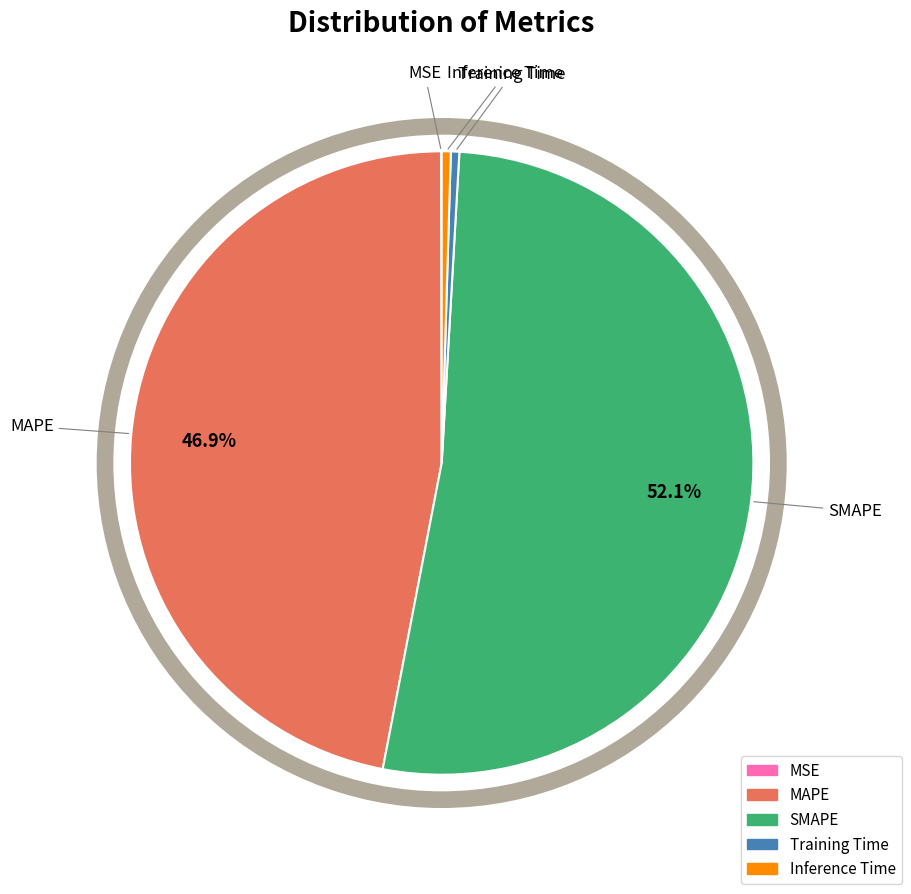

True or false: Inference Time accounts for 0% of the total.

True